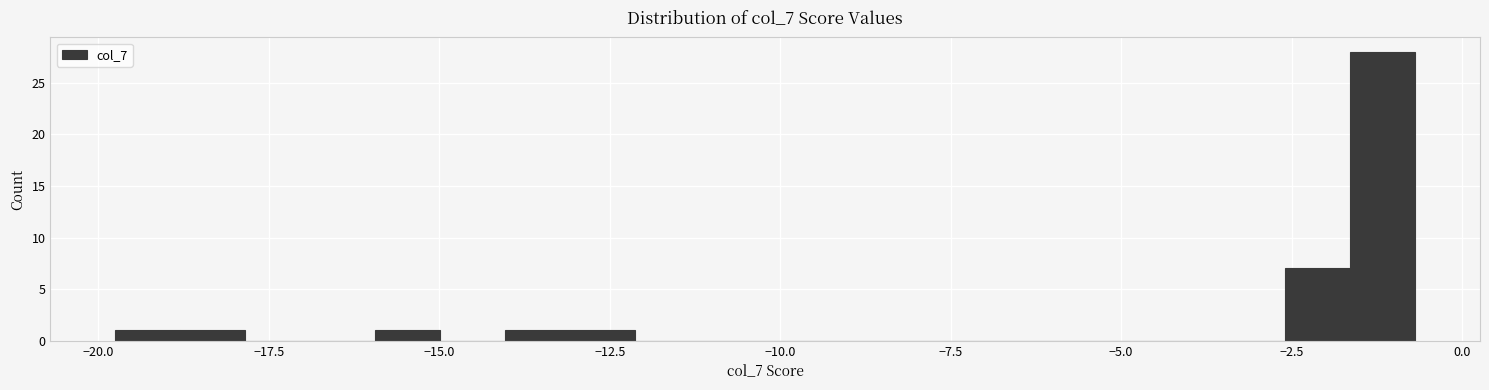

Read against the x-axis, roughly where is the centre of the tallest bar?

-1.0